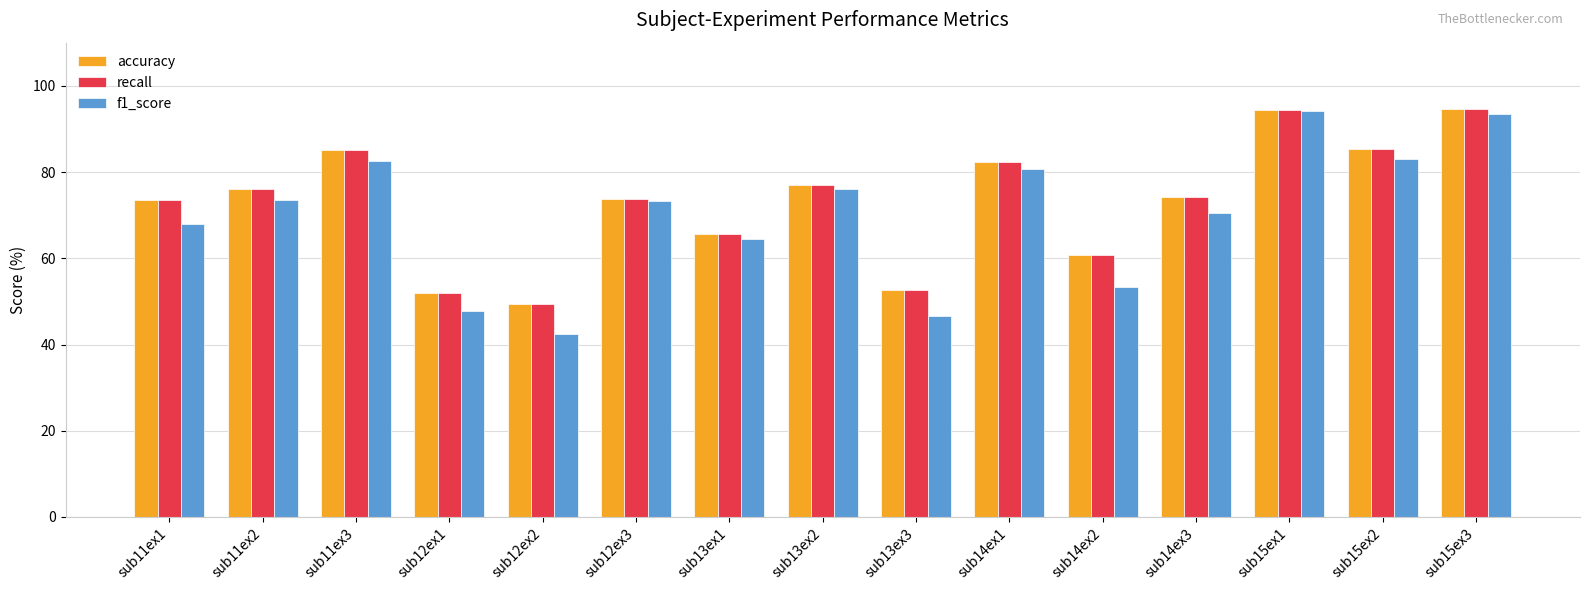

At which label does accuracy reach its minimum?

sub12ex2